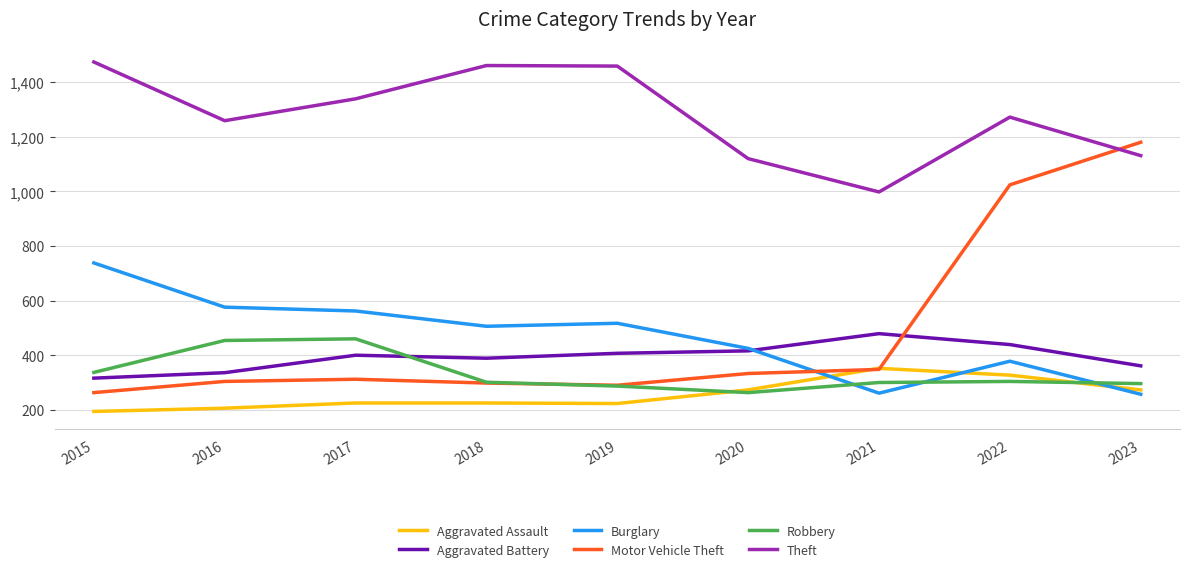

Where is Motor Vehicle Theft nearest to the value 721?

2022